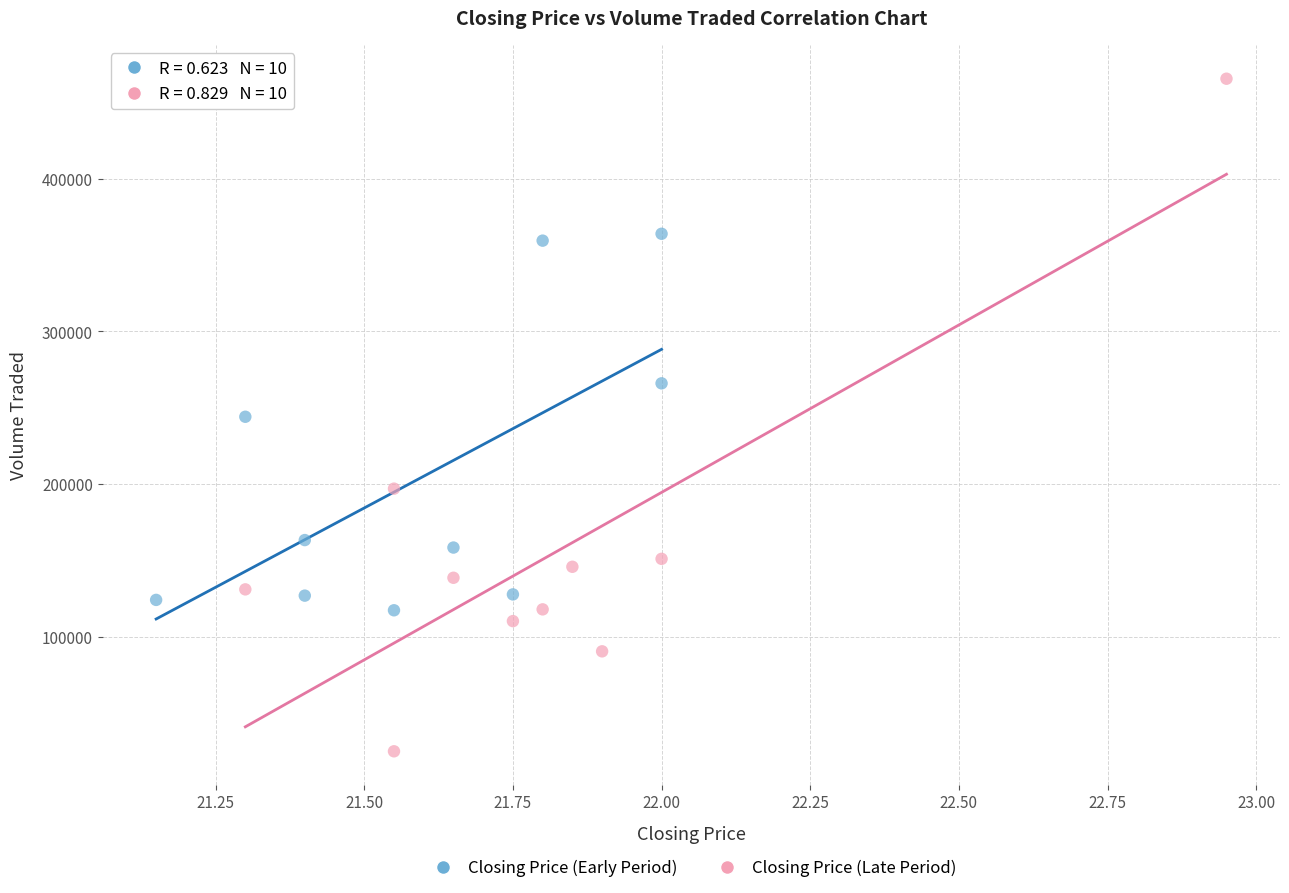

Which series contains the lowest Y value?

Closing Price (Late Period)